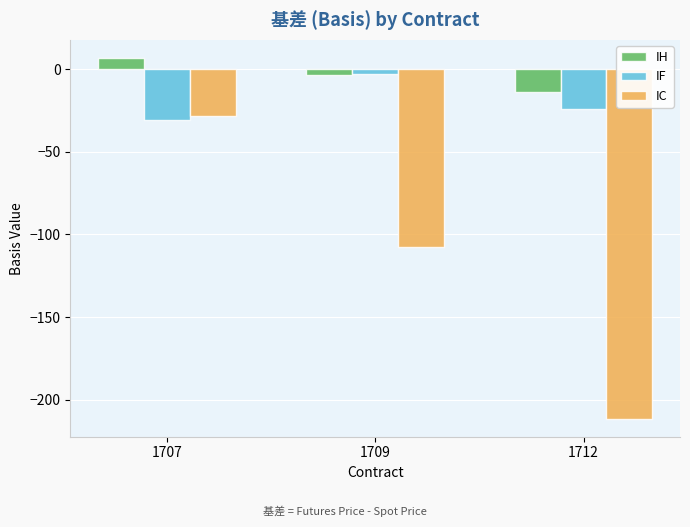

The value of IF at 1712 is -40.0. True or false?

False